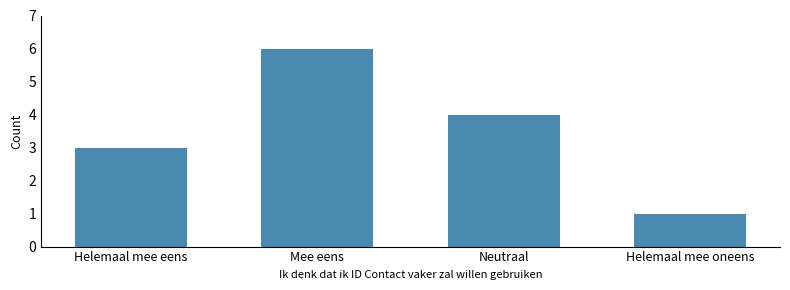

True or false: the data shows 1 at Helemaal mee oneens.

True